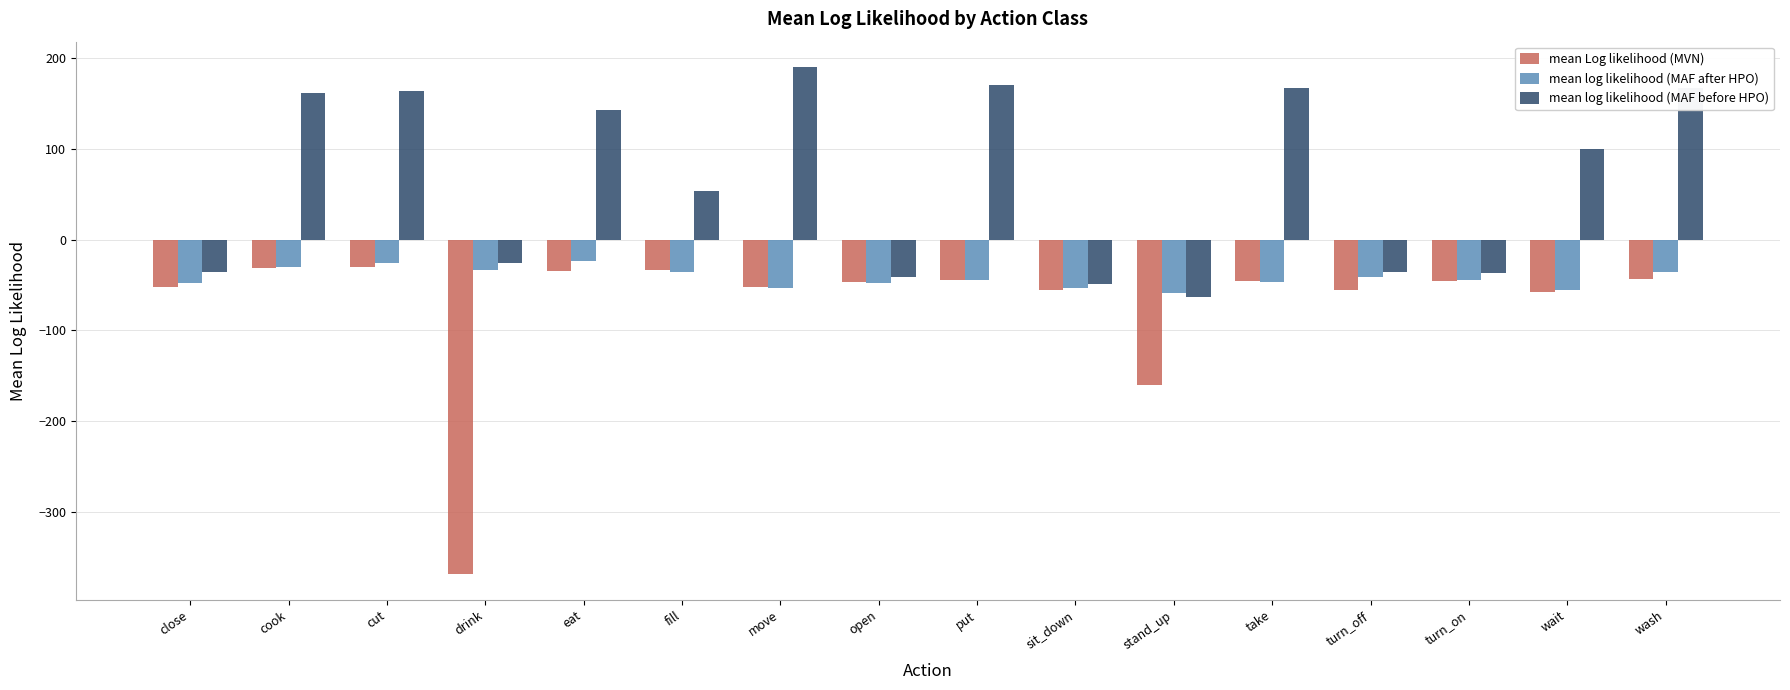

How many values in mean log likelihood (MAF before HPO) are below zero?

7